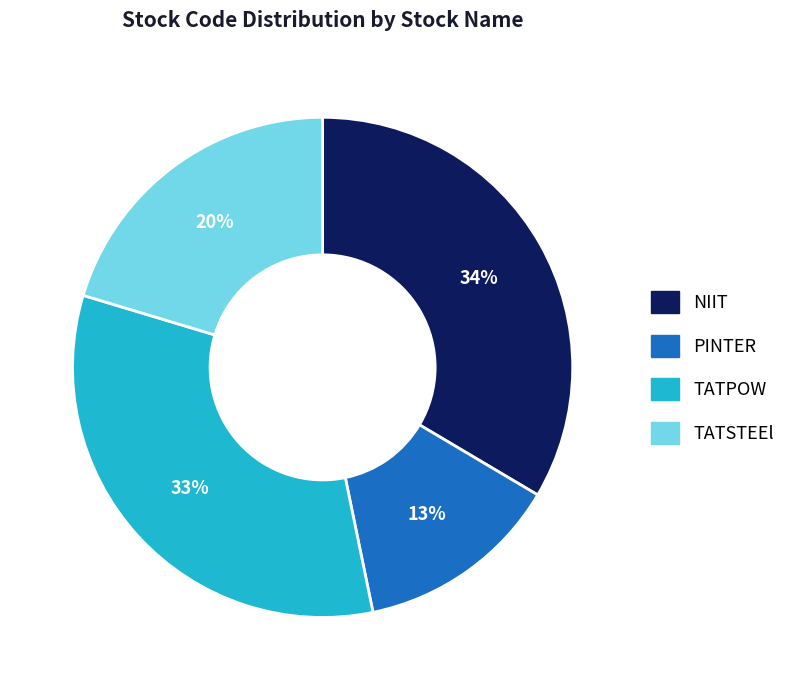

To the nearest percent, what percentage of the pie is PINTER?

13%